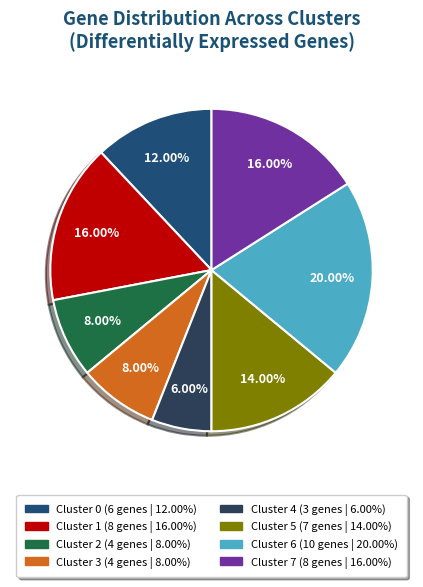

Is it true that Cluster 3 is 8% of the pie?

True